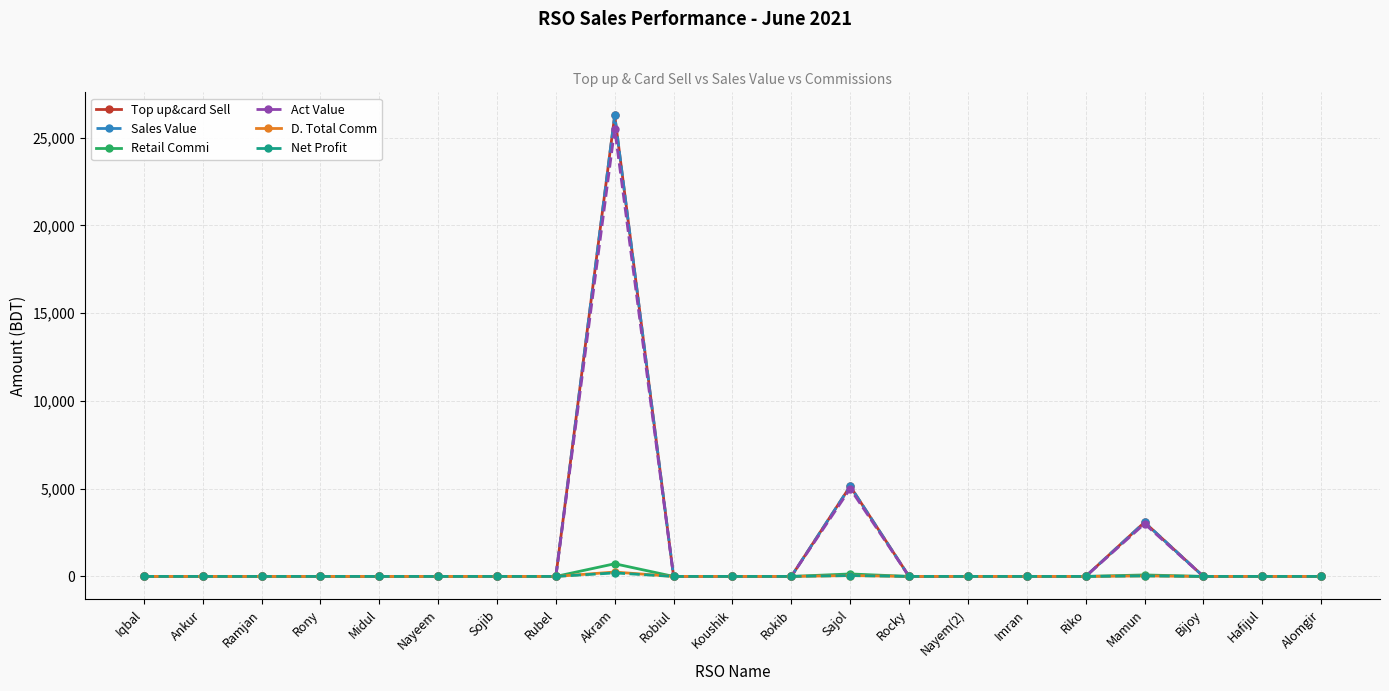

Is it true that Retail Commi equals 0.0 at Alomgir?

True